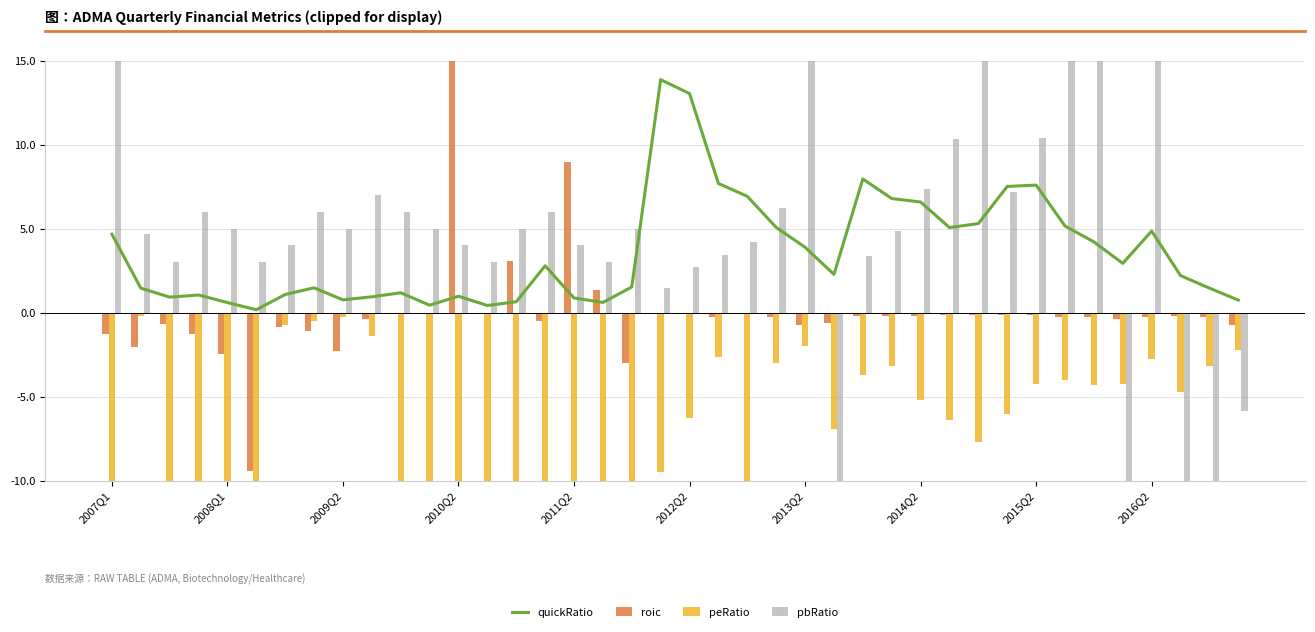

At how many categories does at least one series exceed 19?

1